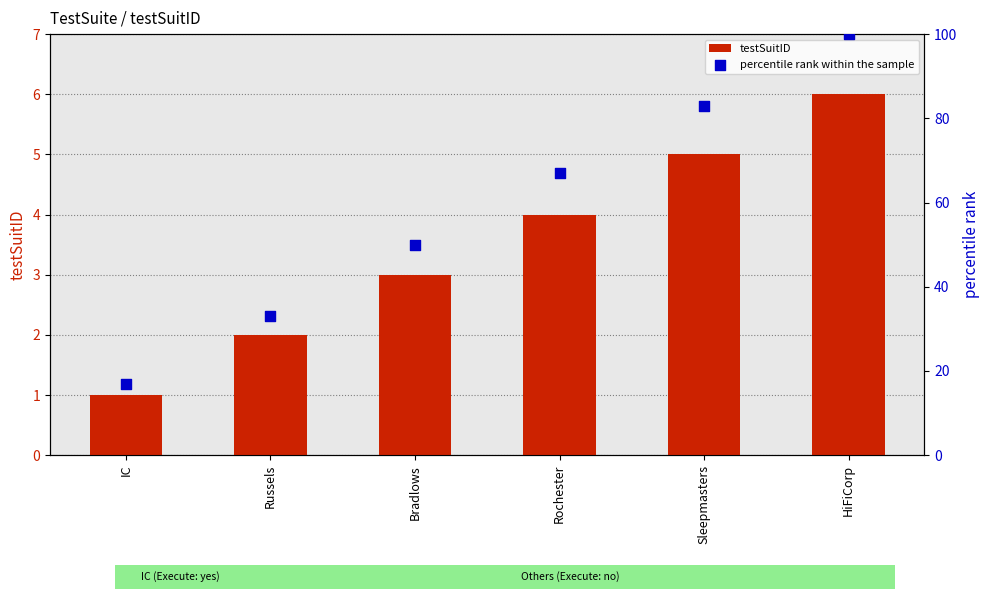

At which category is the sum across all series the highest?

HiFiCorp